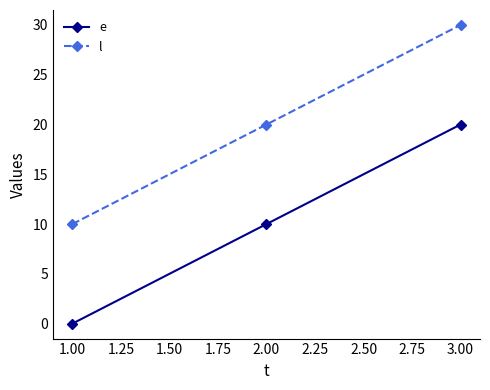

What is the difference between the highest and lowest values at 2.00?

10